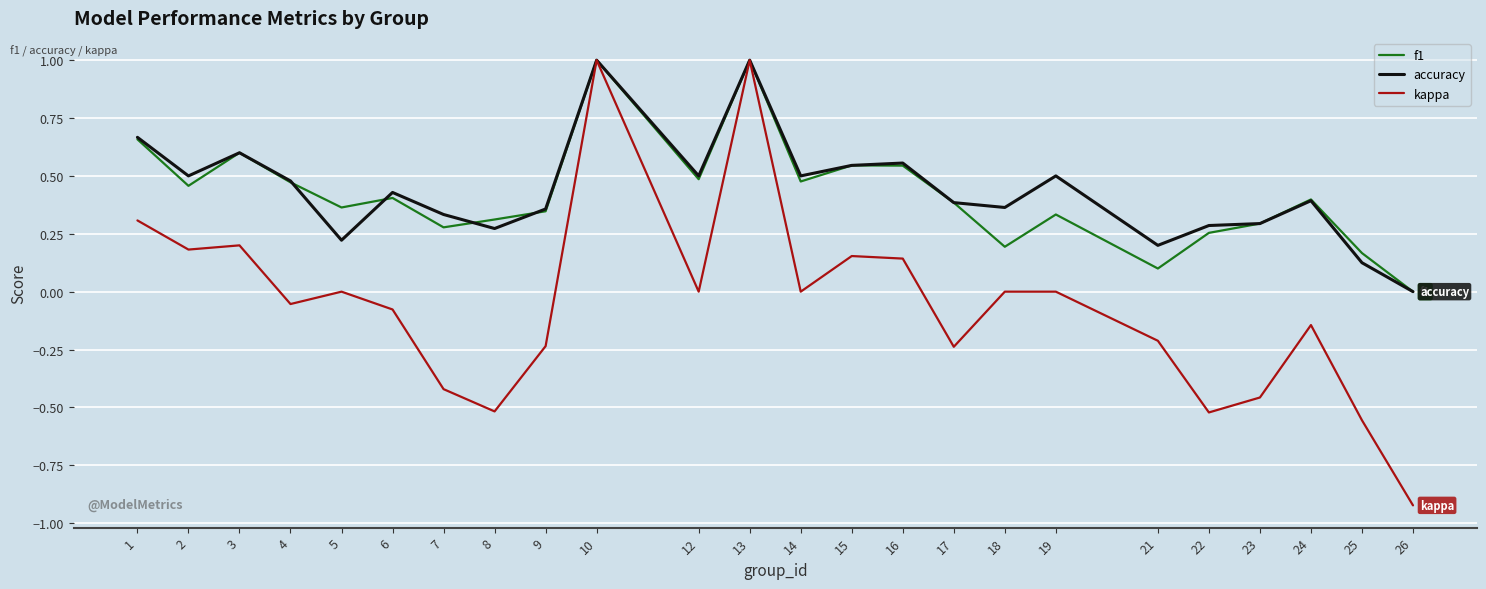

Is the value of accuracy at 13 greater than the value of kappa at 18?

Yes